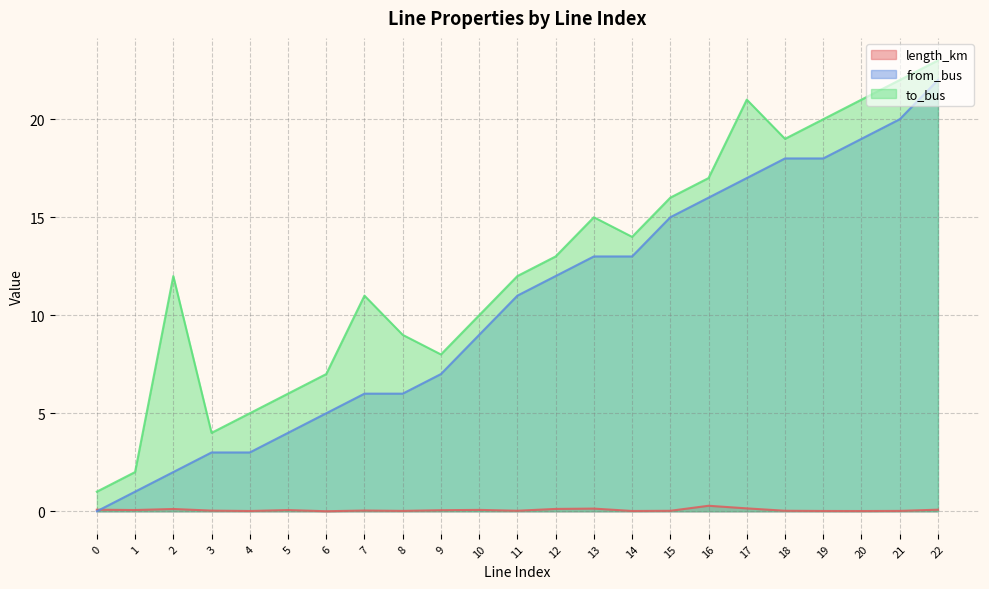

How many lines are shown in the chart?

3